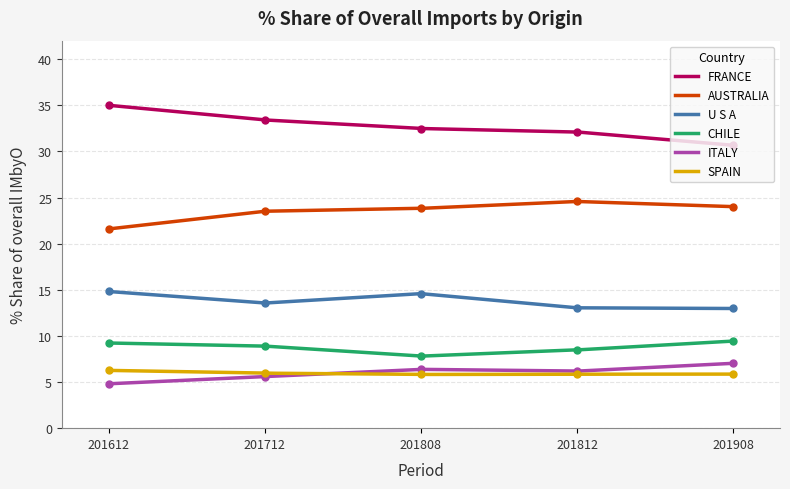

What is the total value across all series at 201808?

90.9